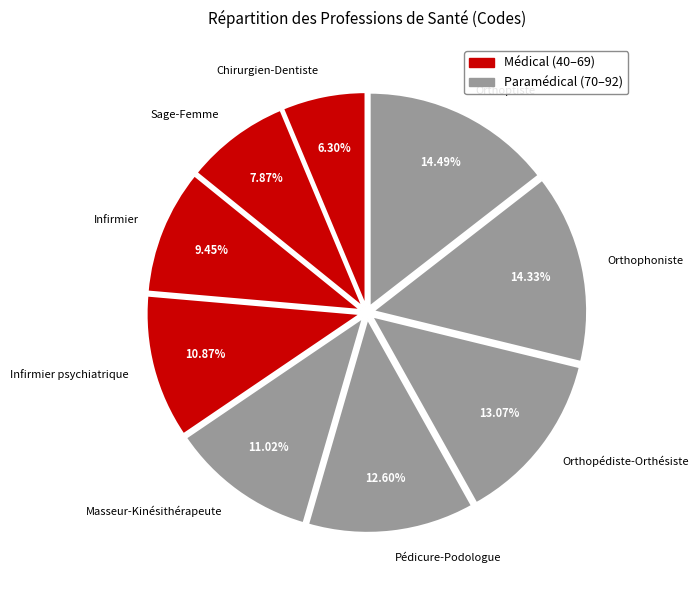

What percentage do Orthoptiste and Pédicure-Podologue together represent?

27.1%